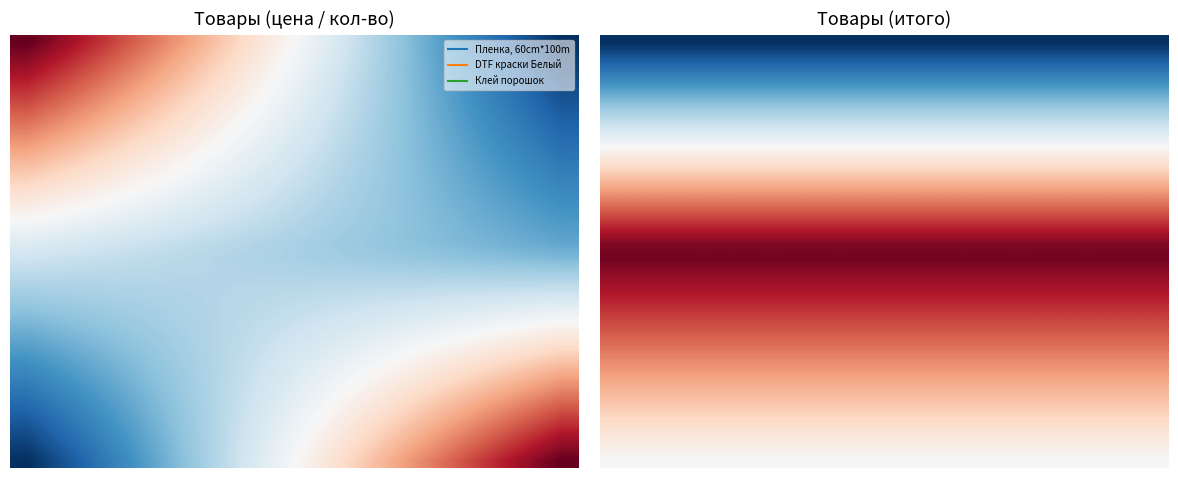

At how many categories does at least one series exceed 0?

16